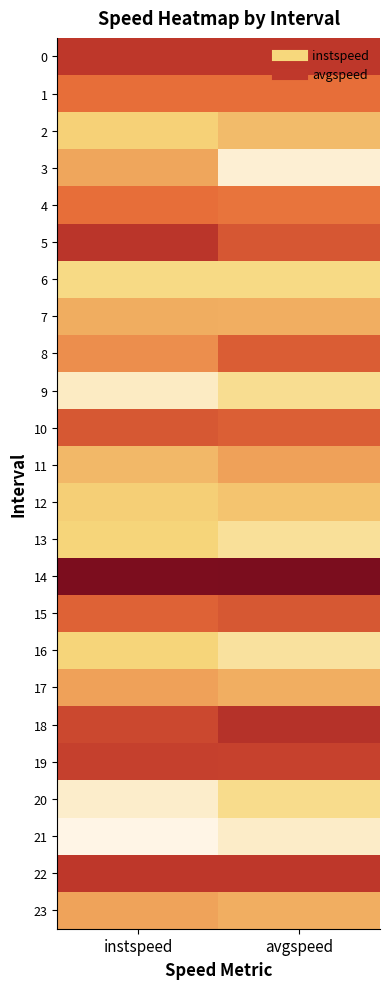

Which category has the highest value across all series?

avgspeed